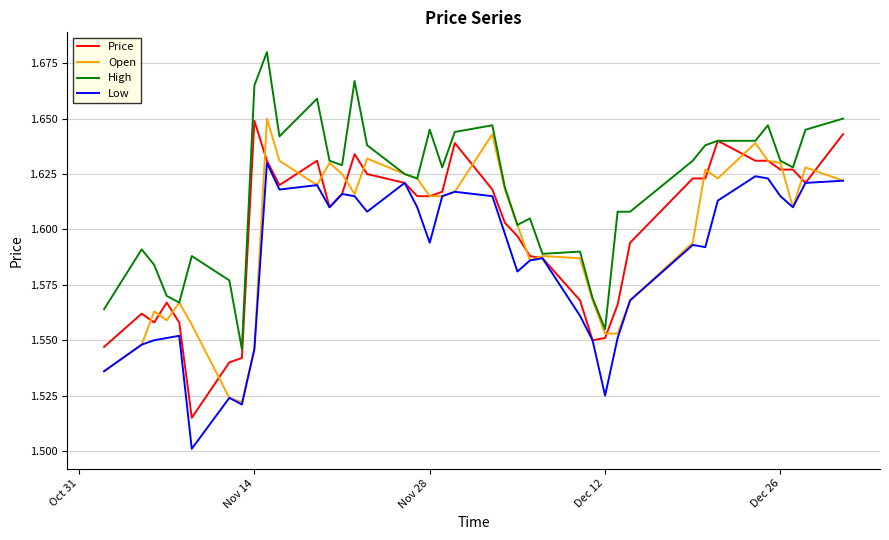

What are all the series names shown in the legend?

Price, Open, High, Low